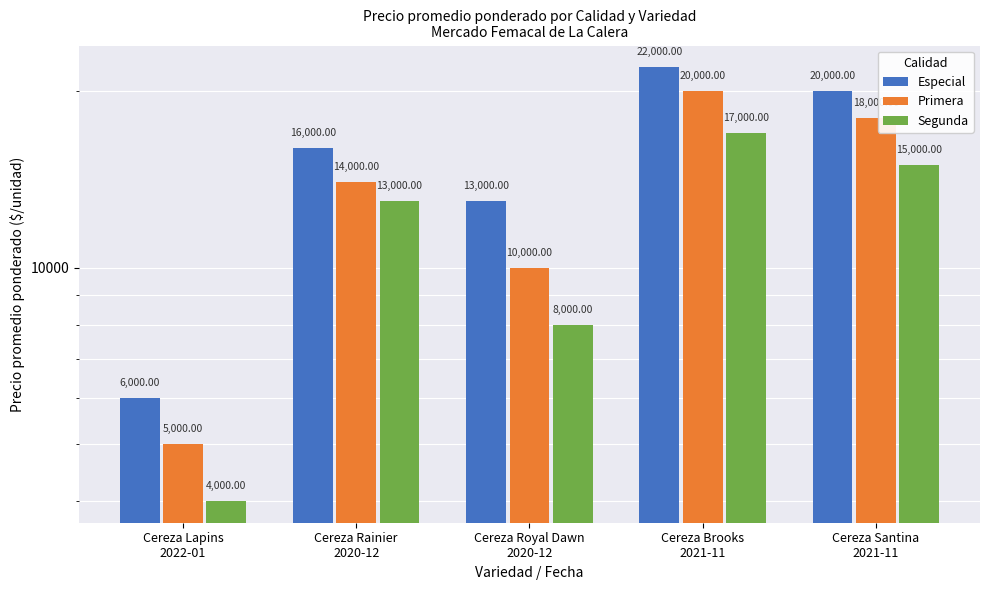

The value of Especial at Cereza Rainier
2020-12 is 16000. True or false?

True